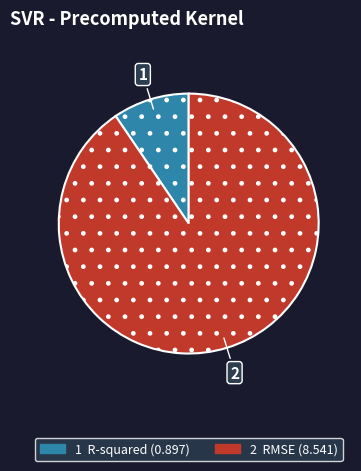

Does any single category account for the majority?

Yes